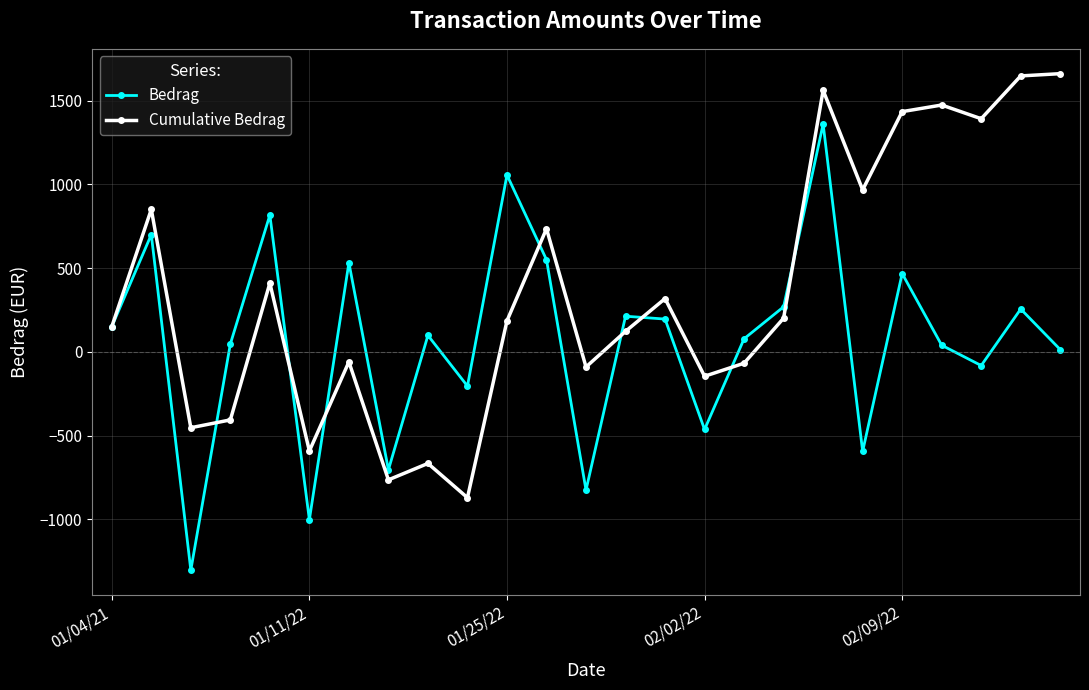

At how many categories does at least one series exceed 1135?

6